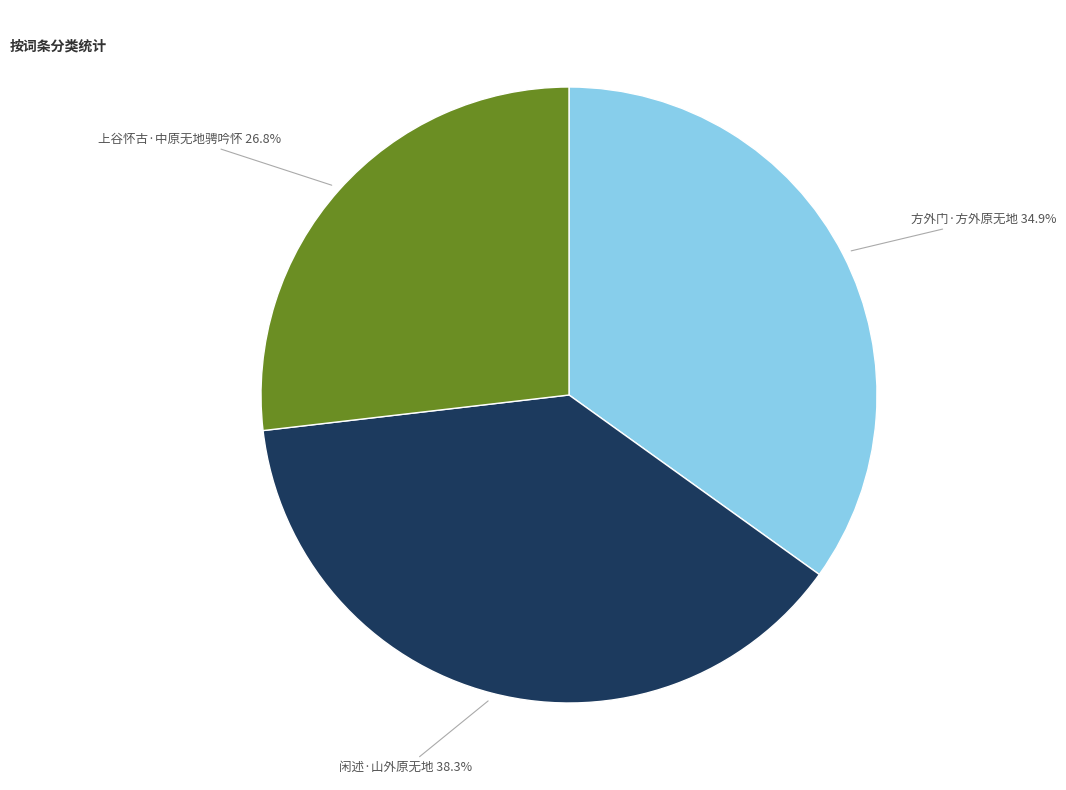

Is there any slice that represents more than half of the pie?

No